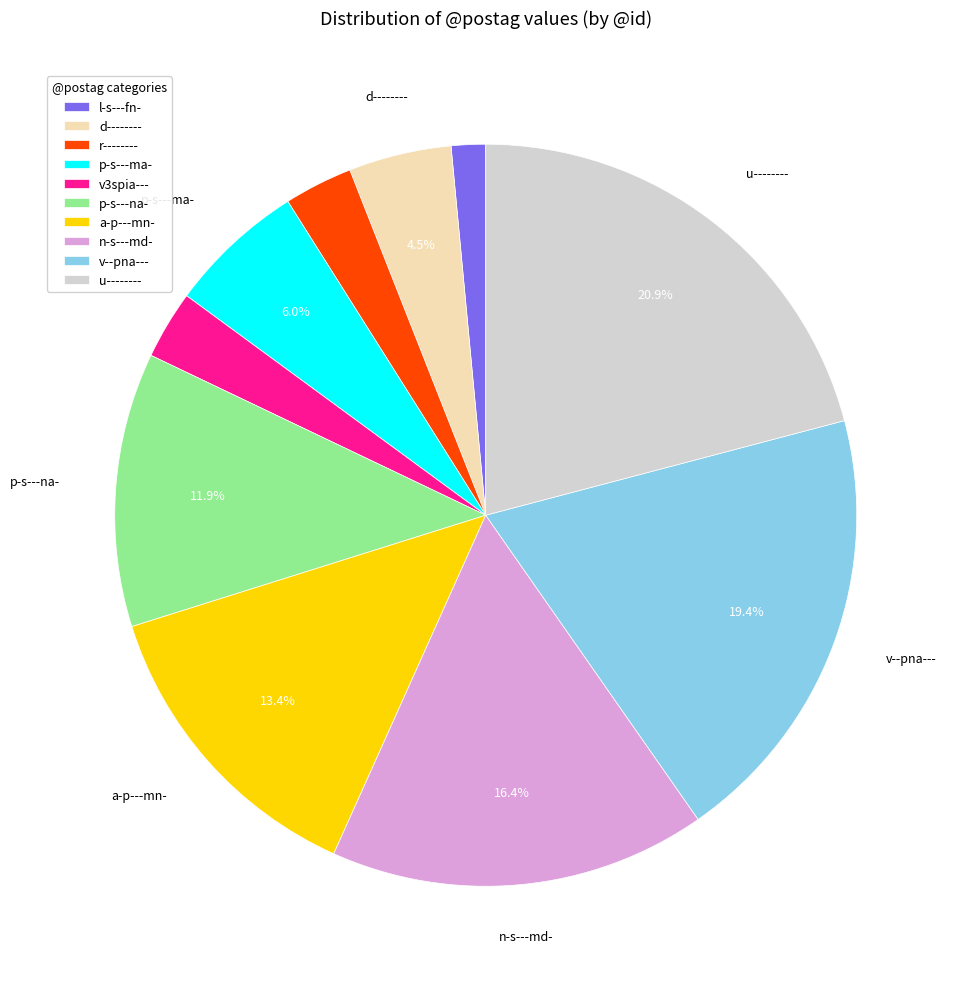

Is u-------- the majority of the pie?

No